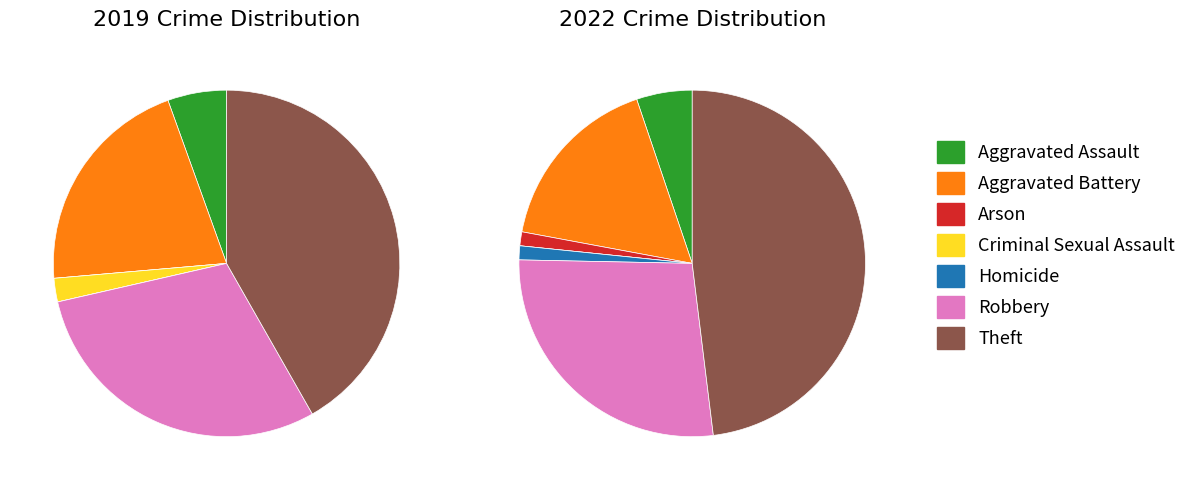

True or false: 6 accounts for 37% of the total.

False